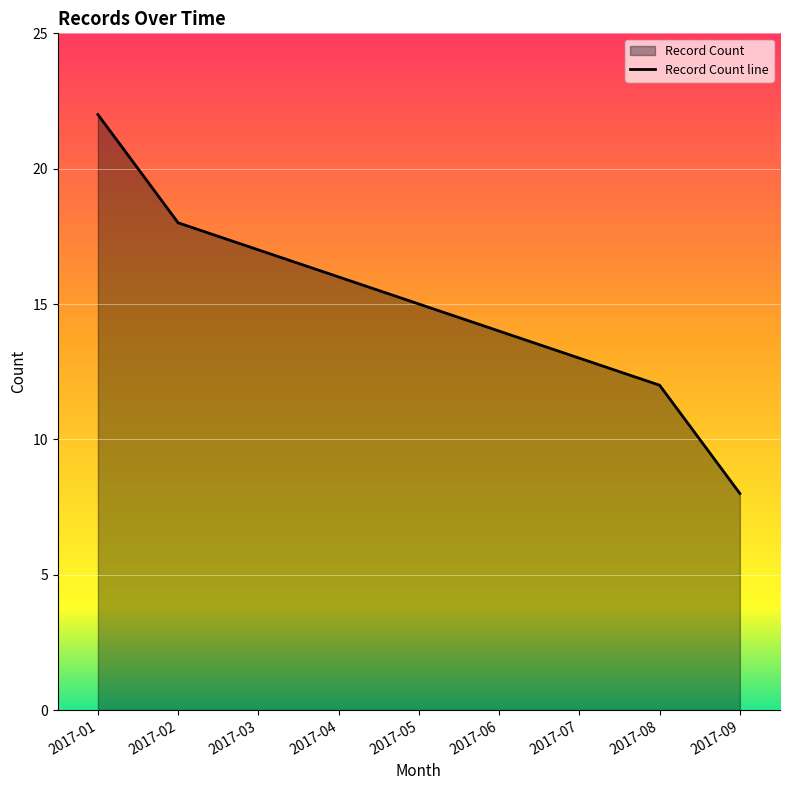

True or false: the data shows 13 at 2017-07.

True